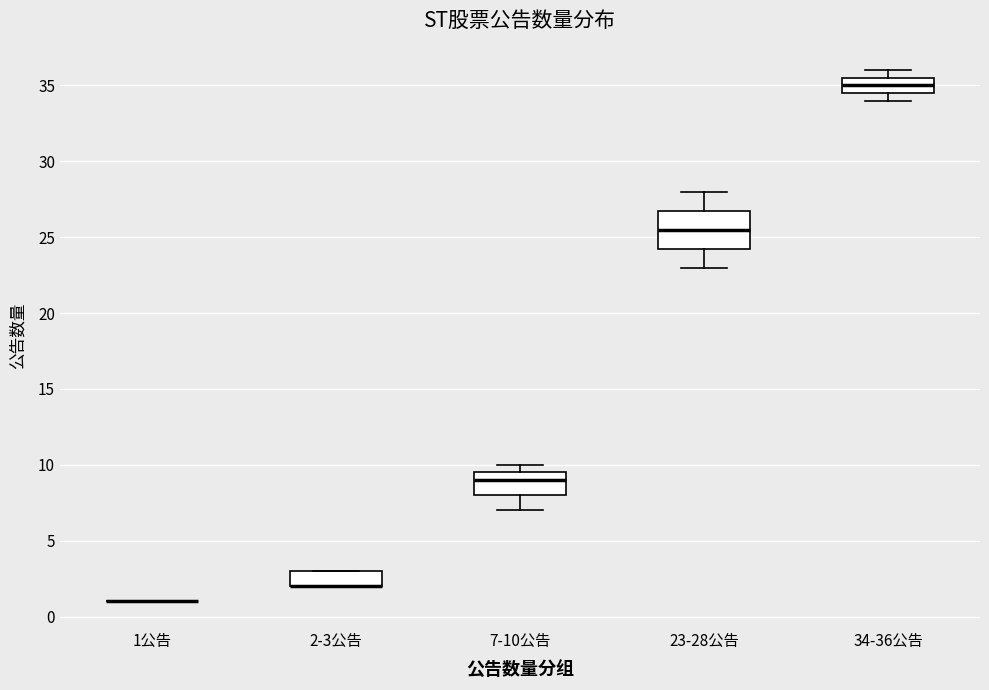

Reading left to right, transcribe this box plot: for each box, give where its median line is, the range the box spans, and where its two whiskers end, as read against the y-axis. The values are not printed on the chart, so give them approximately, as read against the axis.

1公告: box collapsed to a line at 1.0, whiskers 1.0 to 1.0
2-3公告: median 2.0 (drawn on the box's lower edge), box 2.0 to 3.0, whiskers 2.0 to 3.0
7-10公告: median 9.0, box 8.0 to 9.5, whiskers 7.0 to 10.0
23-28公告: median 25.5, box 24.5 to 27.0, whiskers 23.0 to 28.0
34-36公告: median 35.0, box 34.5 to 35.5, whiskers 34.0 to 36.0